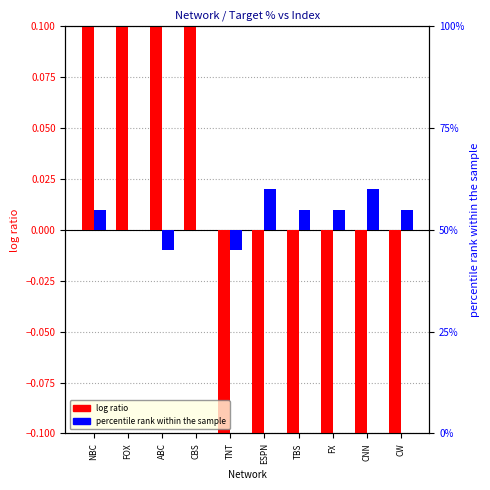

At how many categories does at least one series exceed 0?

9